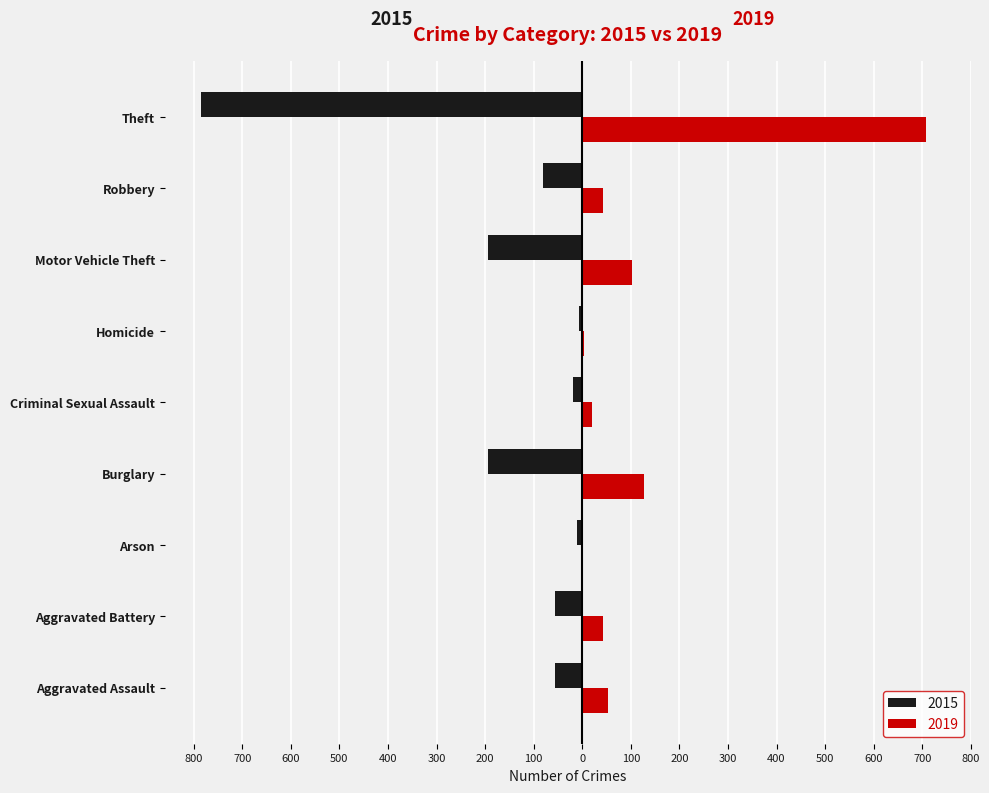

What is the value of the 2015 bar at the 5th from the left?

-19